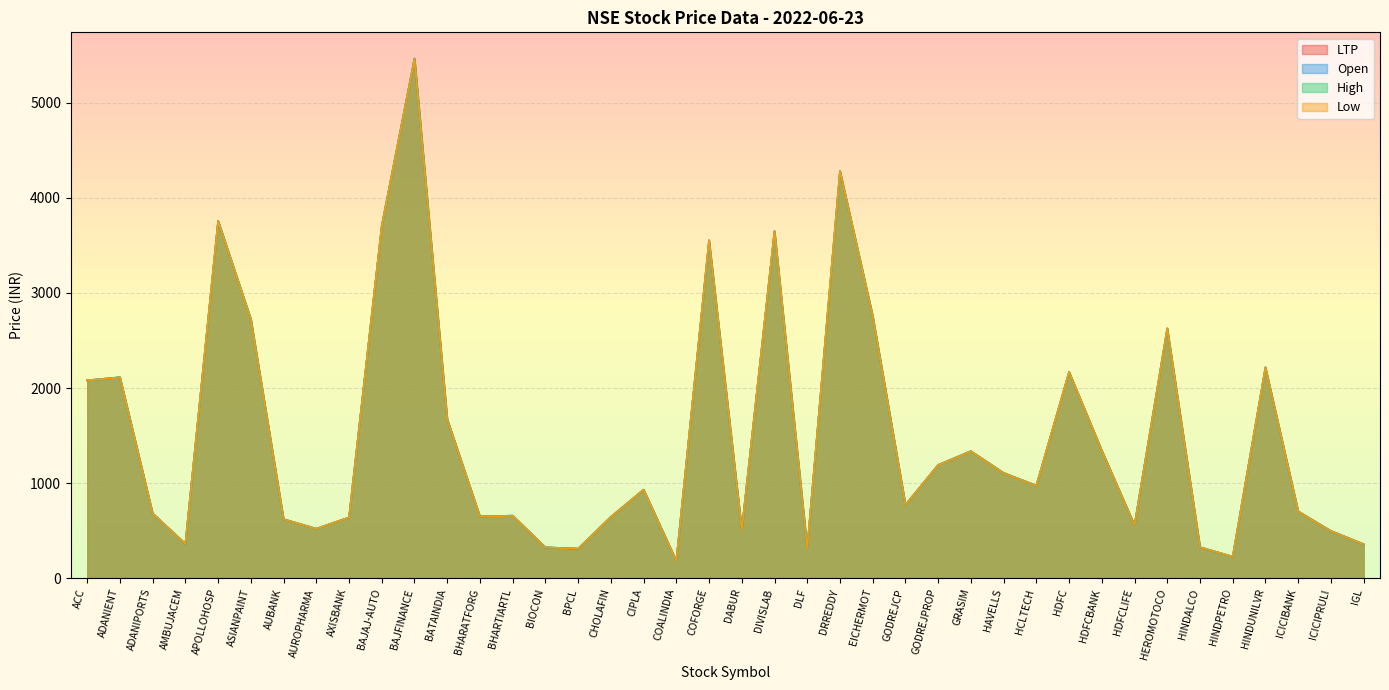

What is the label of the 31st point from the left?

HDFC